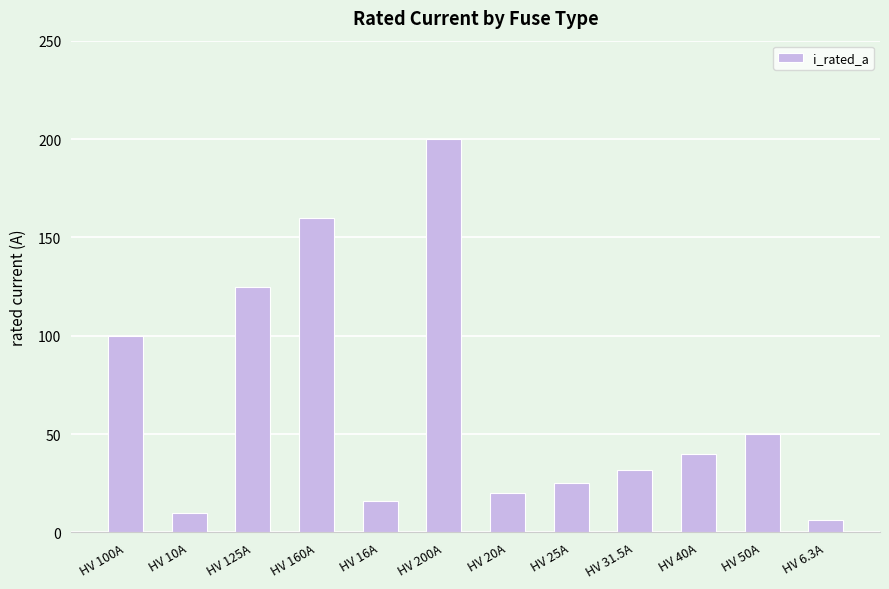

What is the sum of all values?

783.8